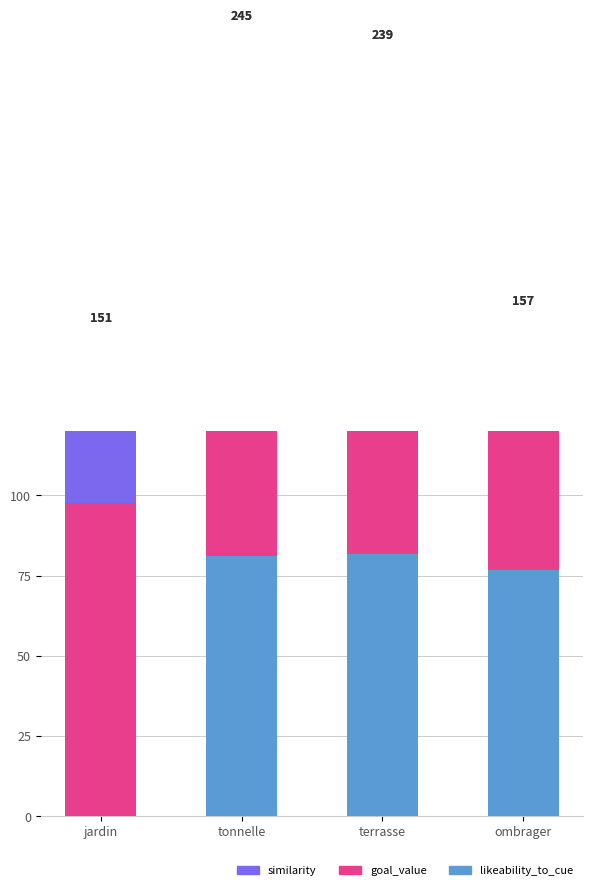

What are all the series names shown in the legend?

likeability_to_cue, goal_value, similarity